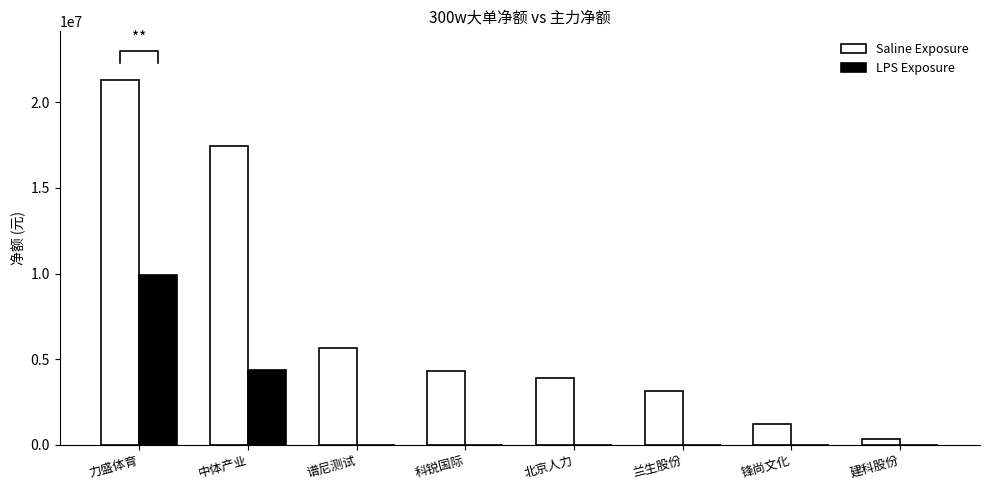

Reading right to left, extract all data points from this chart.

Saline Exposure: 建科股份=336359	锋尚文化=1210268	兰生股份=3143417	北京人力=3927469	科锐国际=4327913	谱尼测试=5629949	中体产业=17422865	力盛体育=21287654
LPS Exposure: 建科股份=0	锋尚文化=0	兰生股份=0	北京人力=0	科锐国际=0	谱尼测试=0	中体产业=4337789	力盛体育=9902225